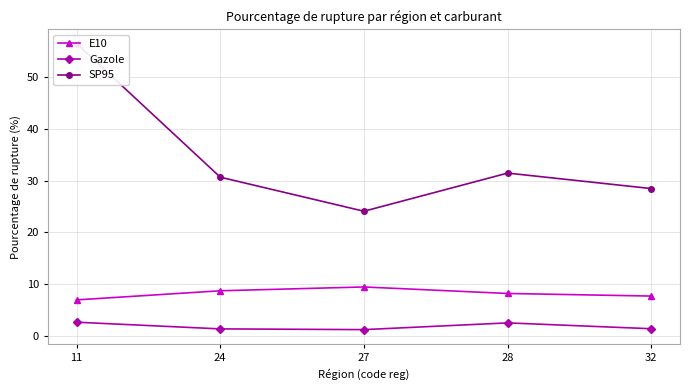

At how many categories does at least one series exceed 30?

3